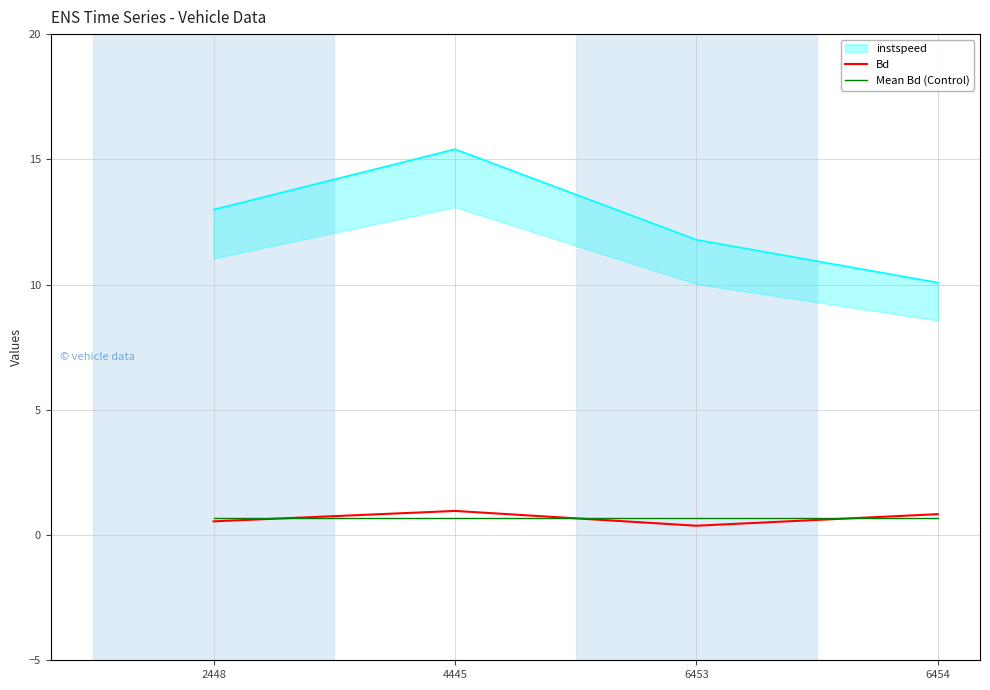

What is the value of the Bd point at the 1st from the left?

0.5